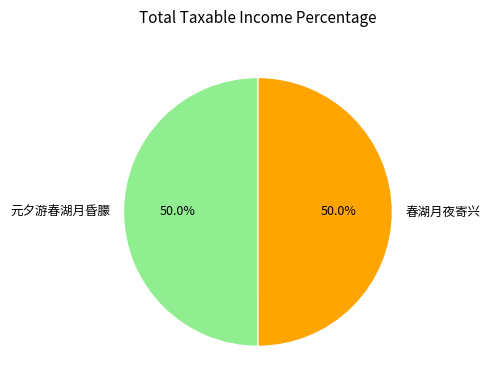

What is the ratio of the value at 春湖月夜寄兴 to the value at 元夕游春湖月昏朦?

1.0